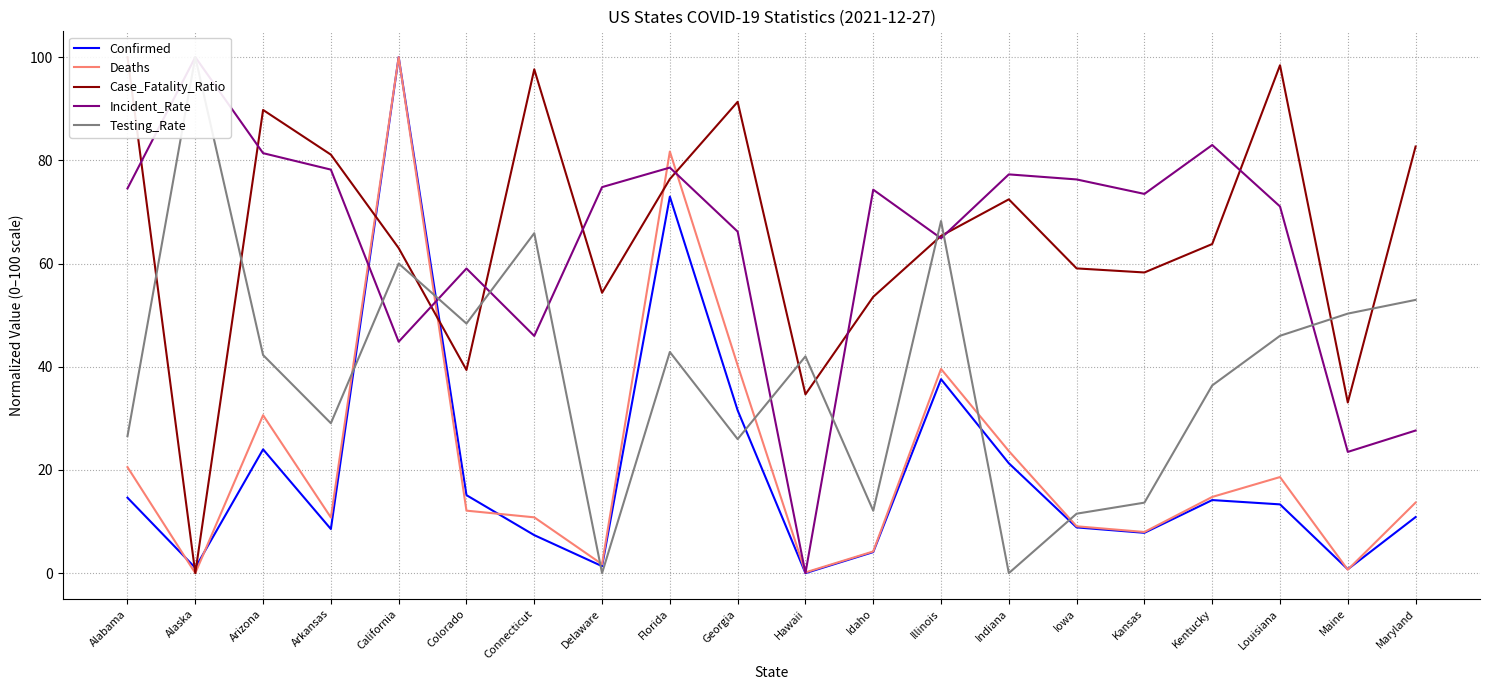

What position from the right is Arkansas?

17